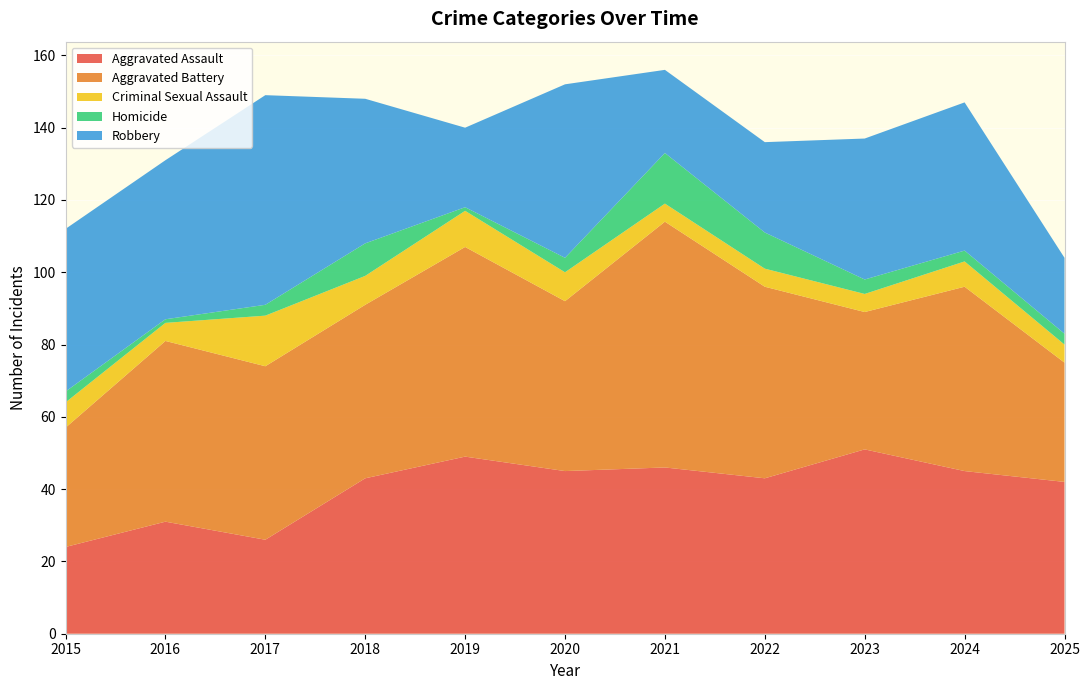

Reading right to left, what are all the values shown in this chart?

Aggravated Assault: 2025=42	2024=45	2023=51	2022=43	2021=46	2020=45	2019=49	2018=43	2017=26	2016=31	2015=24
Aggravated Battery: 2025=33	2024=51	2023=38	2022=53	2021=68	2020=47	2019=58	2018=48	2017=48	2016=50	2015=33
Criminal Sexual Assault: 2025=5	2024=7	2023=5	2022=5	2021=5	2020=8	2019=10	2018=8	2017=14	2016=5	2015=7
Homicide: 2025=3	2024=3	2023=4	2022=10	2021=14	2020=4	2019=1	2018=9	2017=3	2016=1	2015=3
Robbery: 2025=21	2024=41	2023=39	2022=25	2021=23	2020=48	2019=22	2018=40	2017=58	2016=44	2015=45